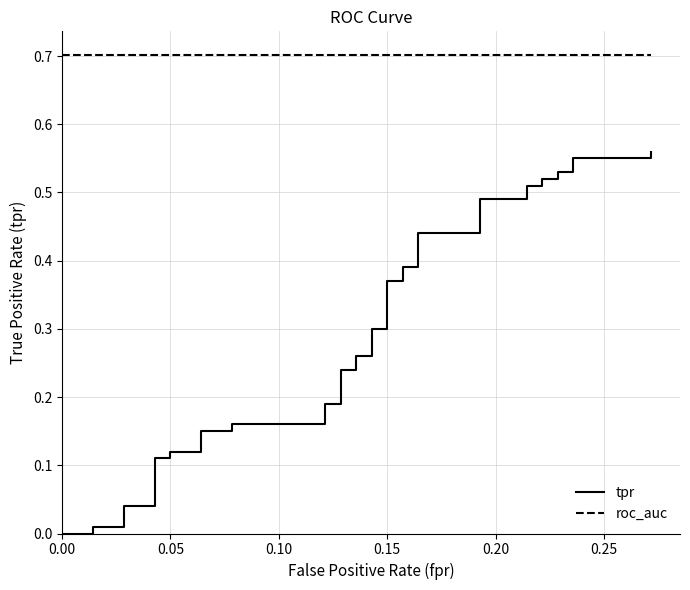

Count the number of data series in this chart.

2